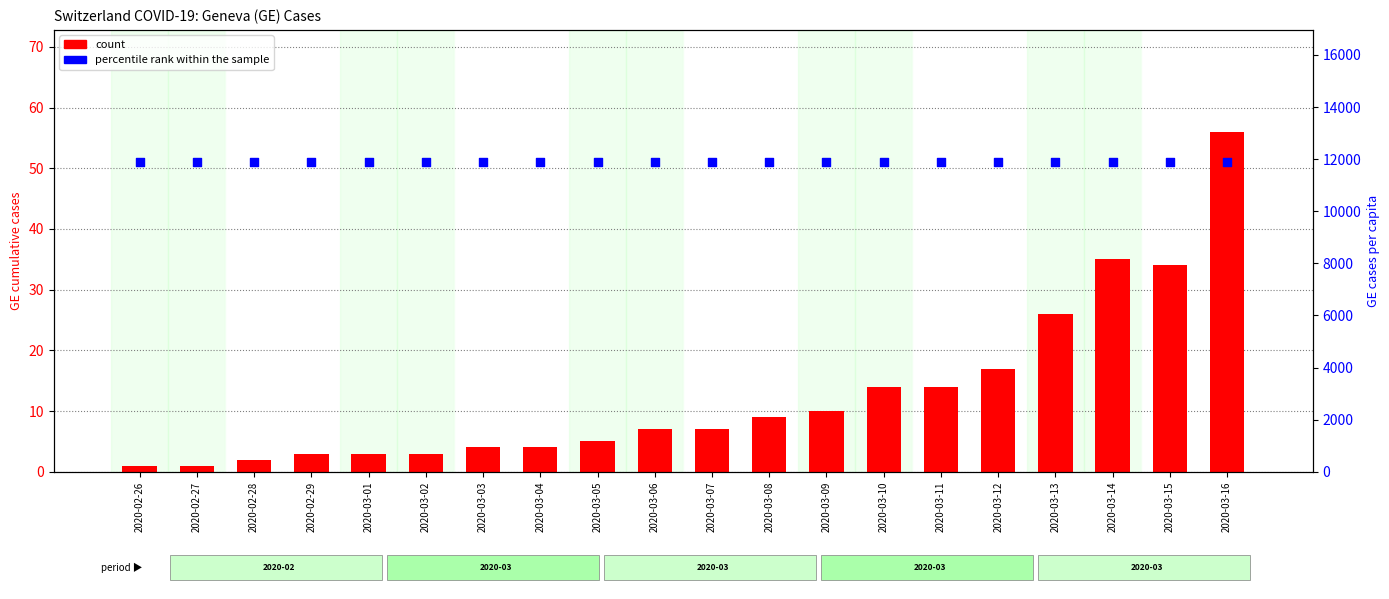

Is the value of percentile rank within the sample at 2020-03-07 greater than the value of count at 2020-03-14?

Yes